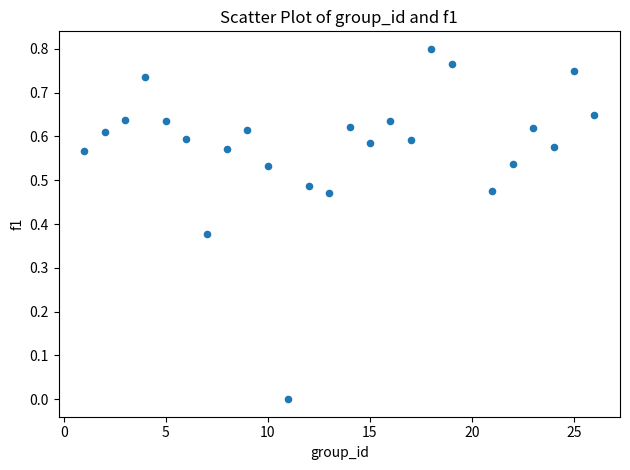

What is the range of X values (max minus min)?

25.0